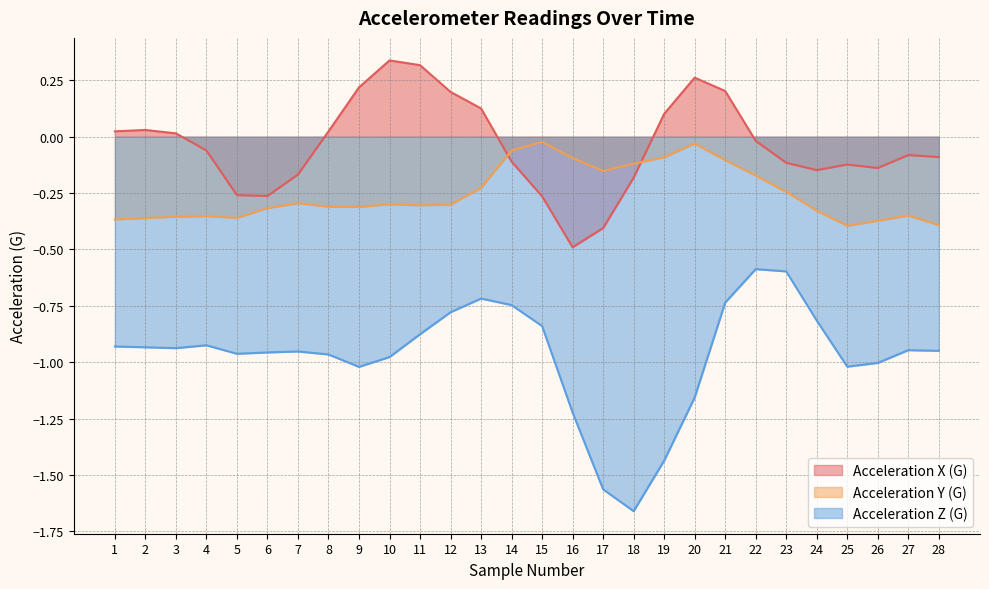

True or false: Acceleration Z (G) and Acceleration X (G) cross at least once.

False